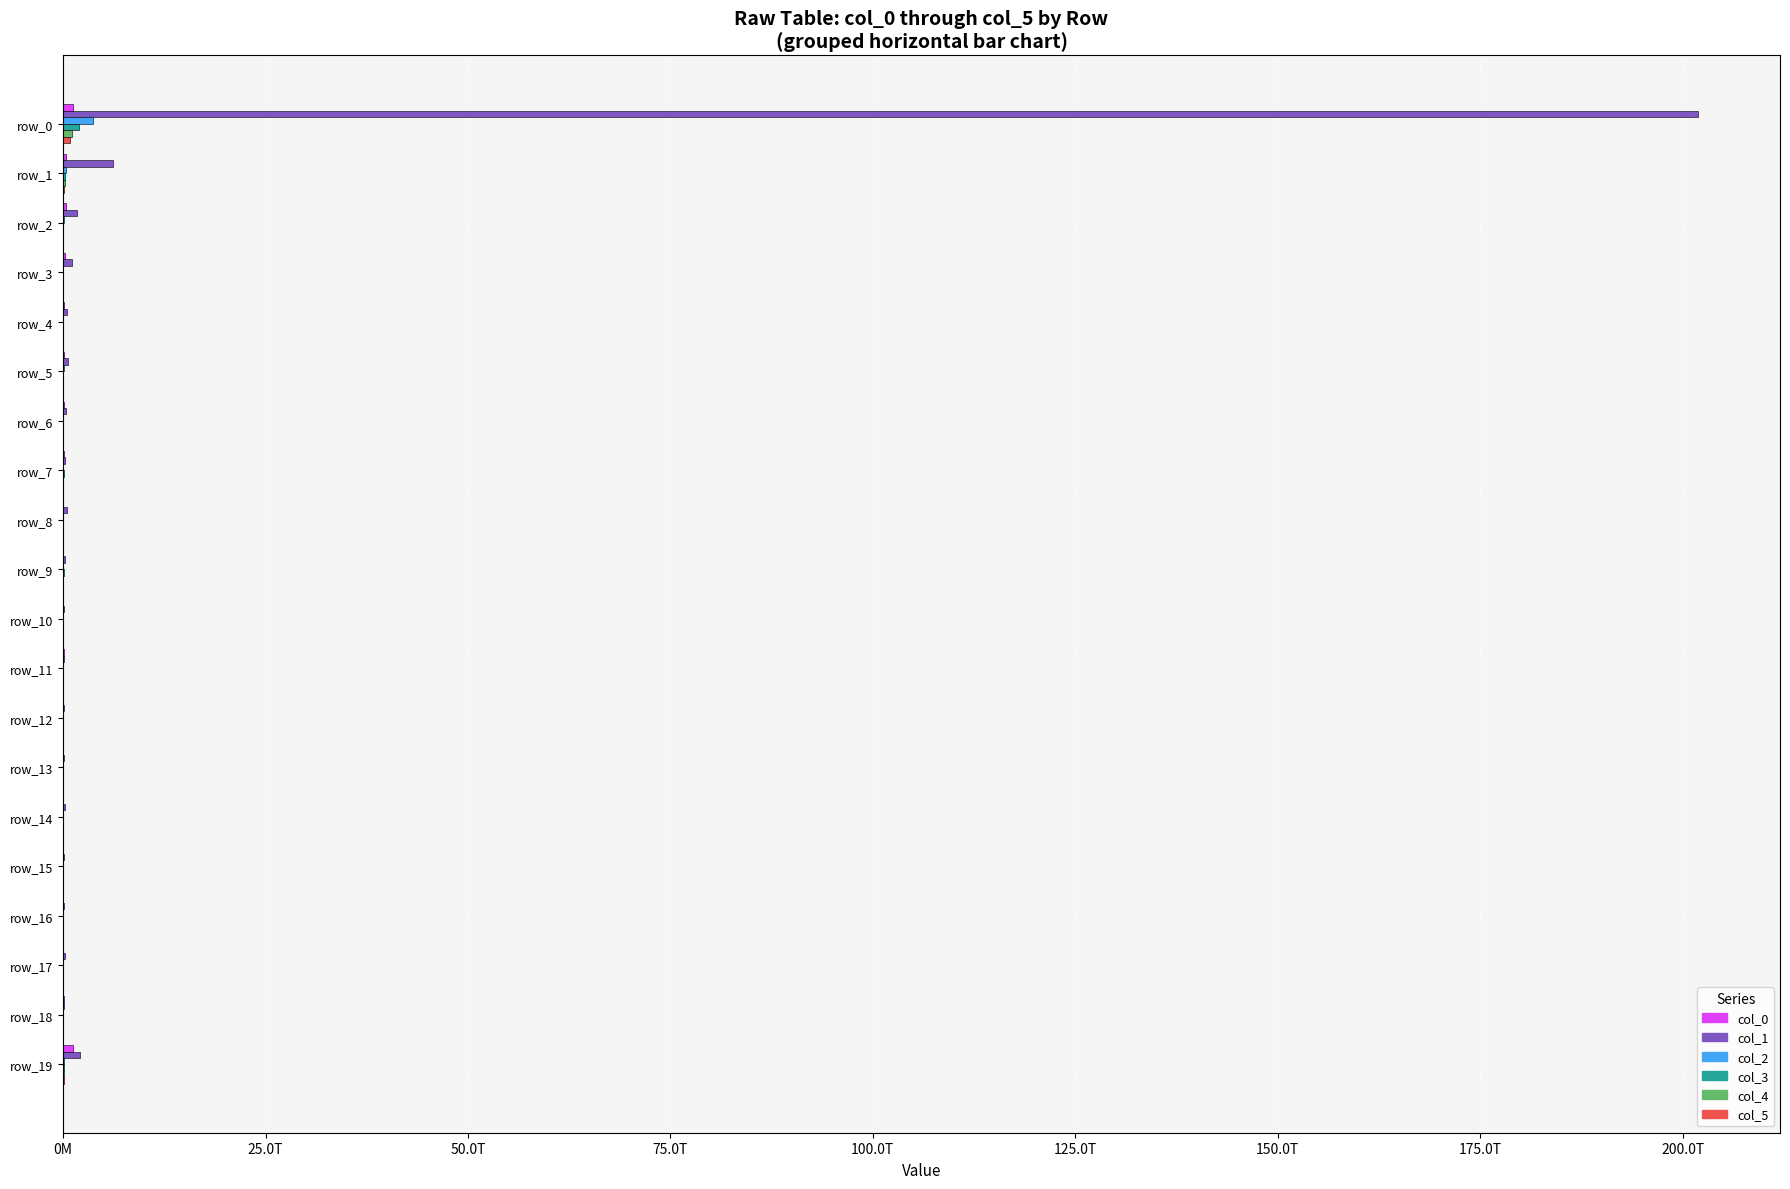

How many data points in col_3 are less than 7091254423?

10